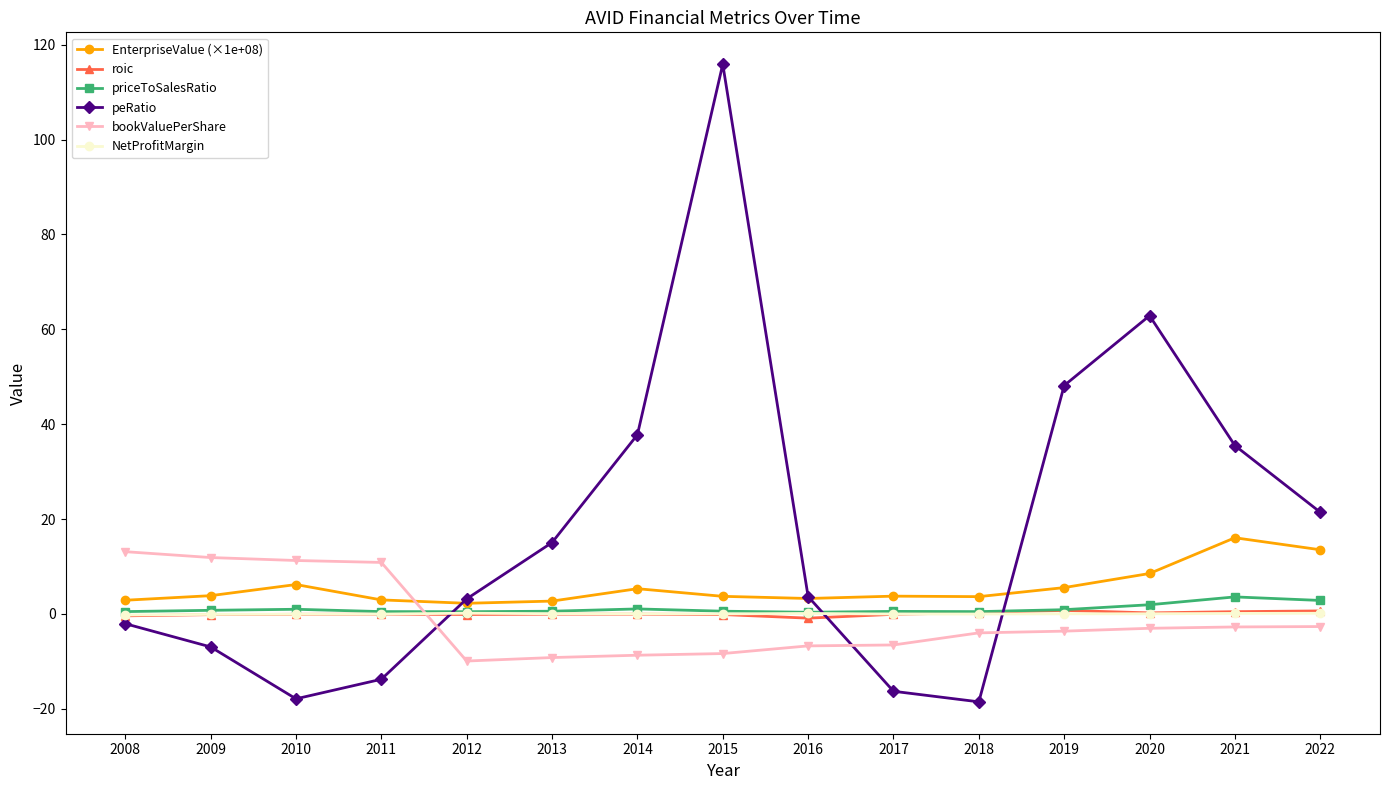

True or false: EnterpriseValue (×1e+08) and NetProfitMargin intersect in this chart.

False